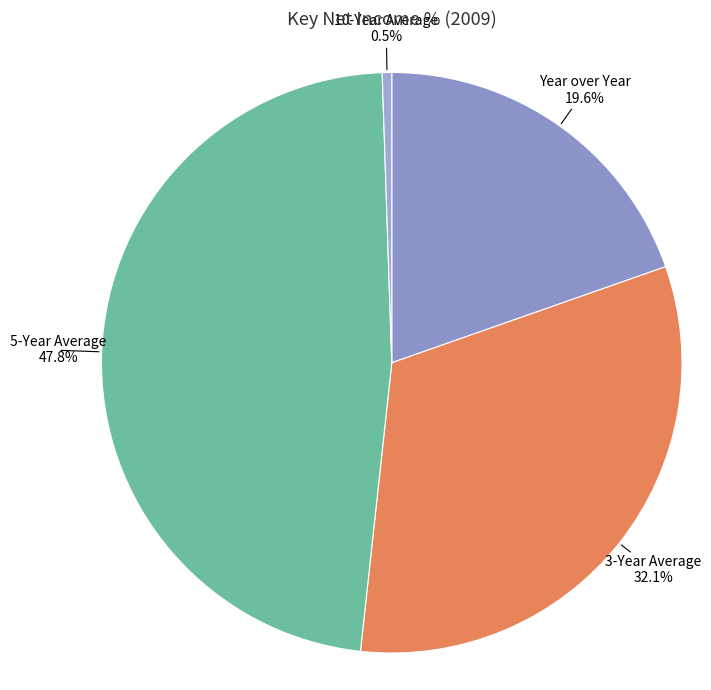

How many segments does this pie chart have?

4